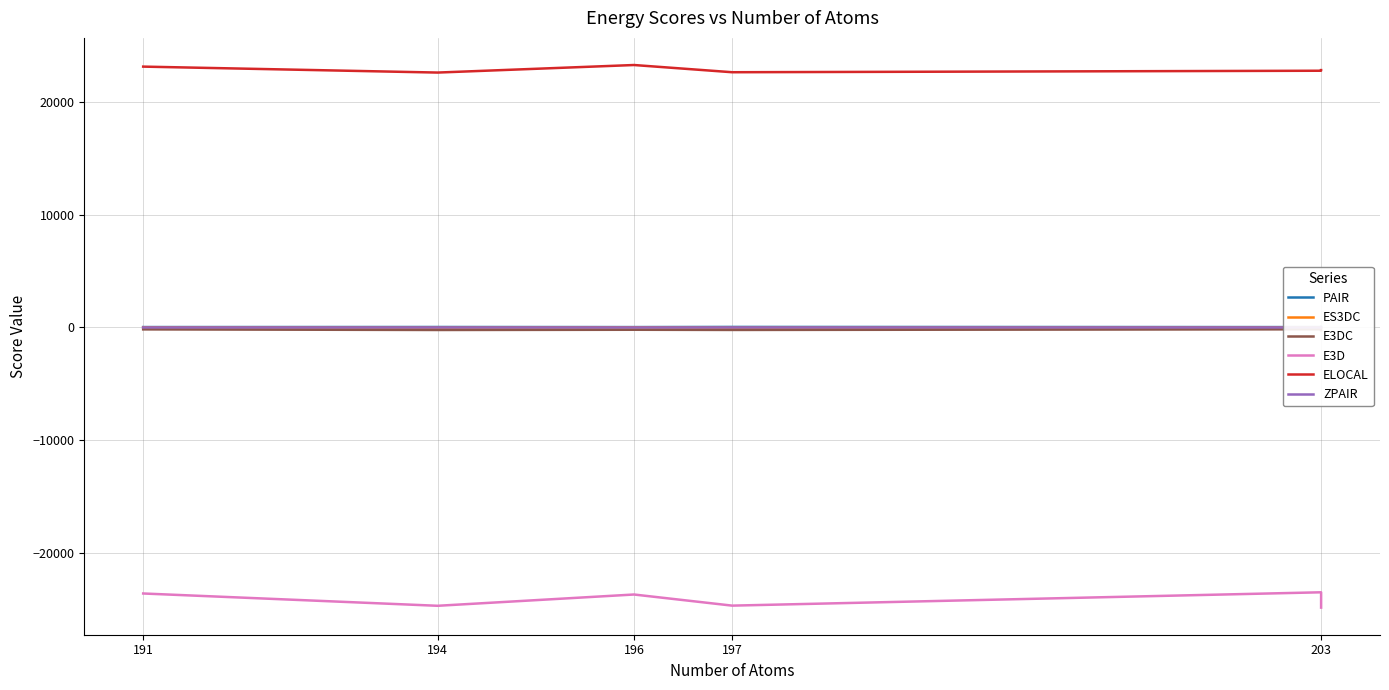

What is the value of the ES3DC point at the 4th from the left?

-26.9